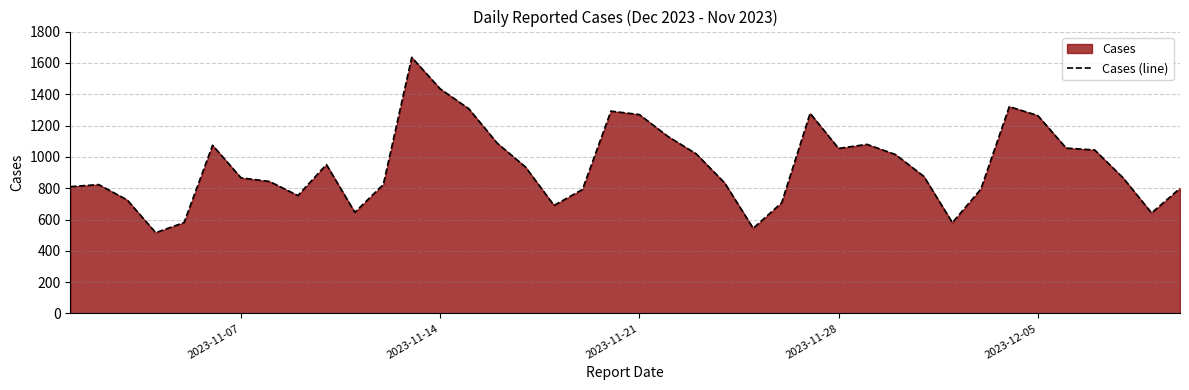

What is the difference between the maximum and minimum values?

1119